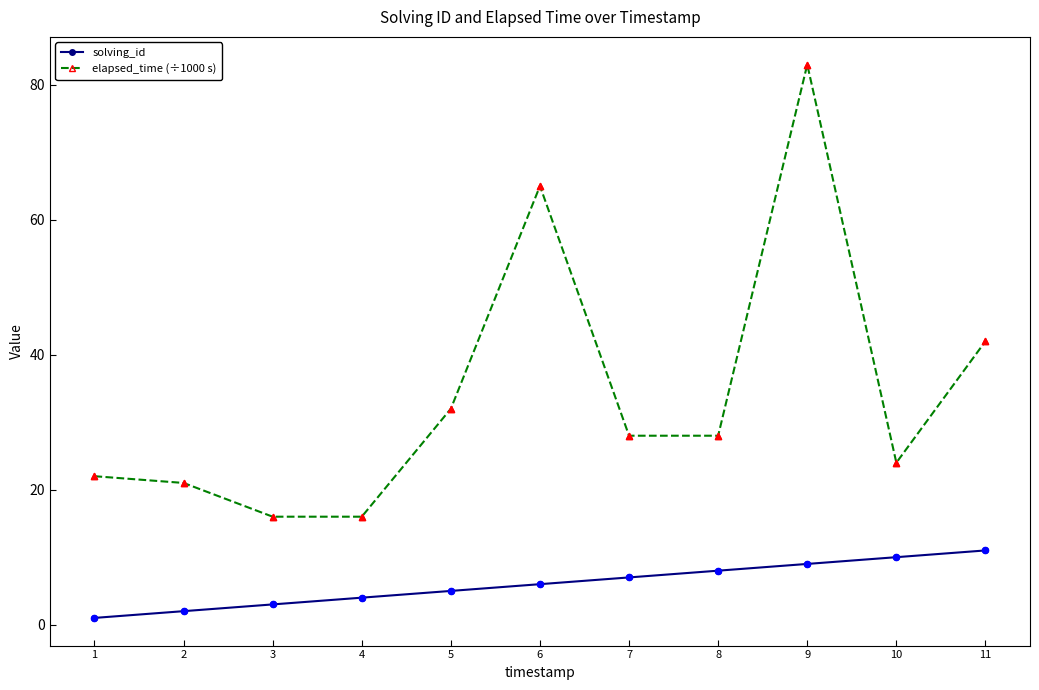

What are all the series names shown in the legend?

solving_id, elapsed_time (÷1000 s)